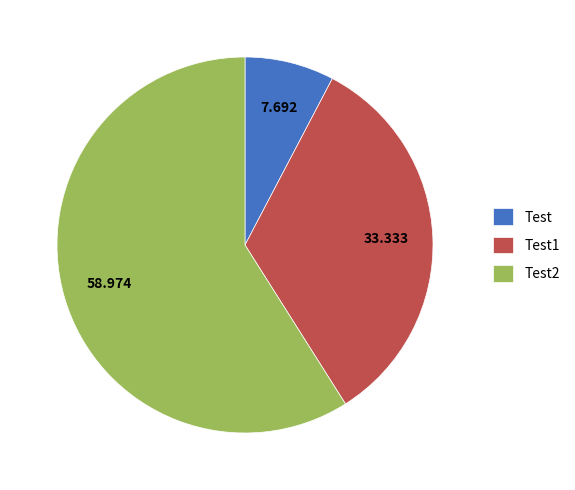

True or false: Test2 accounts for 59% of the total.

True